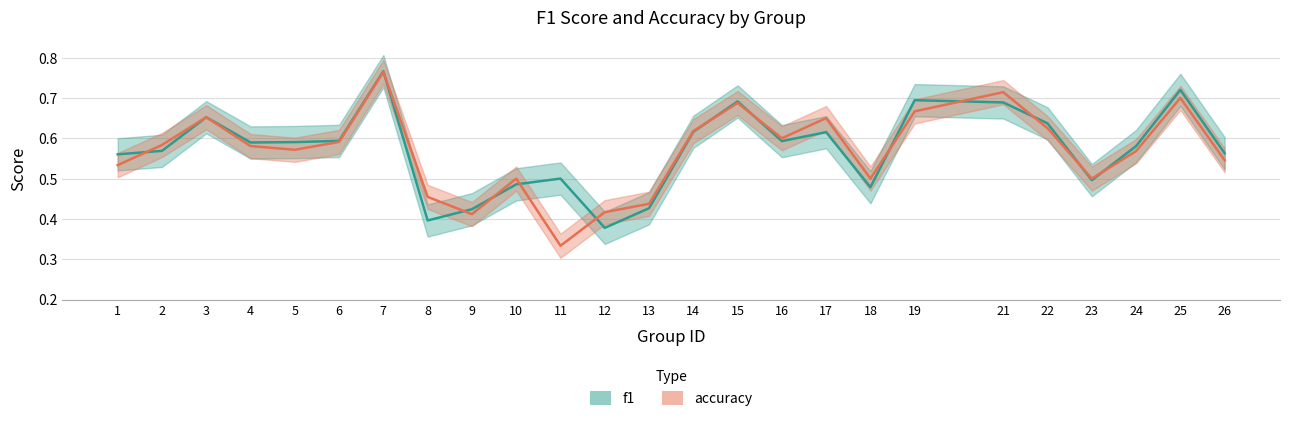

What is the average value of the accuracy series?

0.6